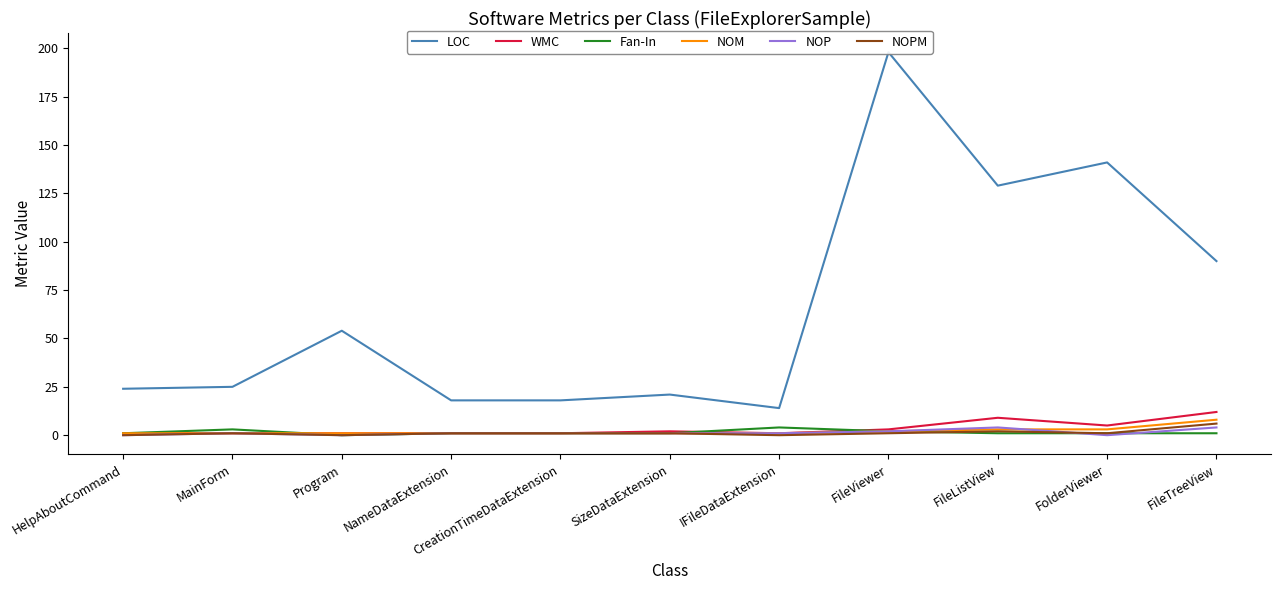

How many lines are shown in the chart?

6